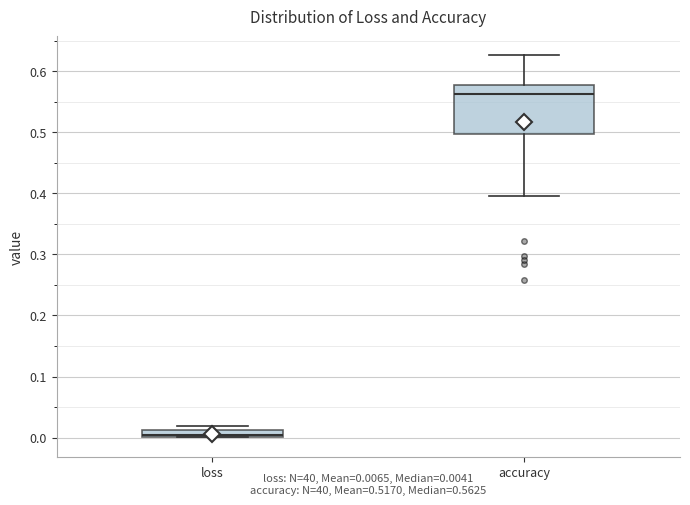

Which box is the tallest, from its lower edge to its upper edge?

accuracy